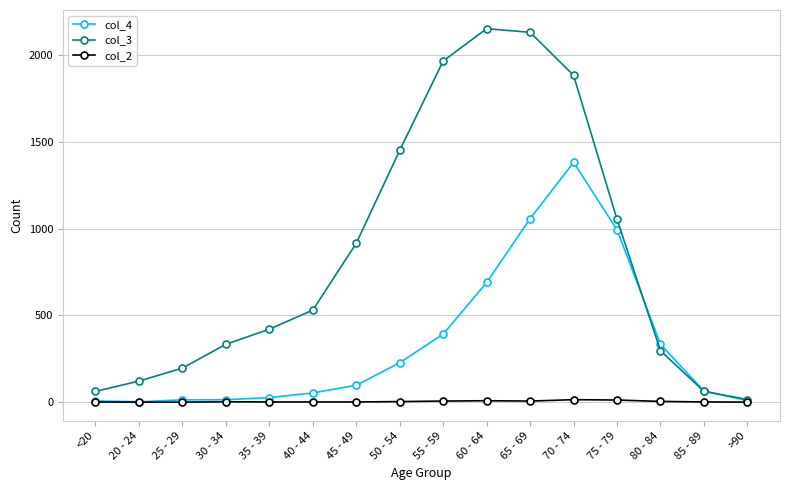

The col_2 series shows 1 at 45 - 49. True or false?

True